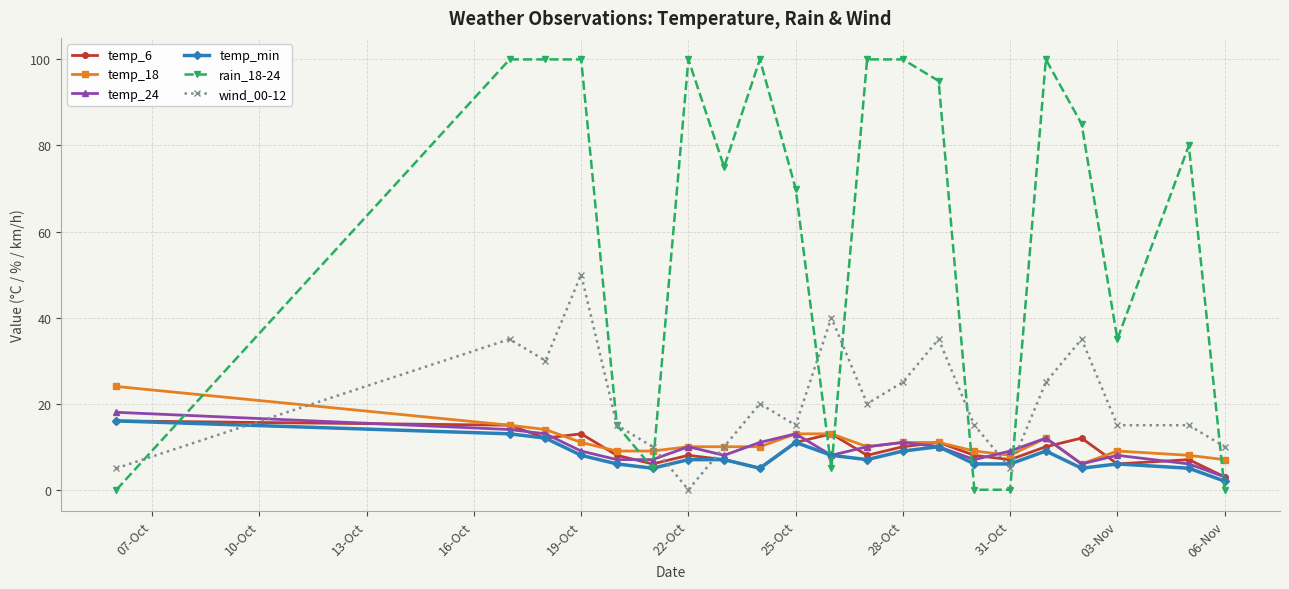

What is the maximum value shown in the chart?

100